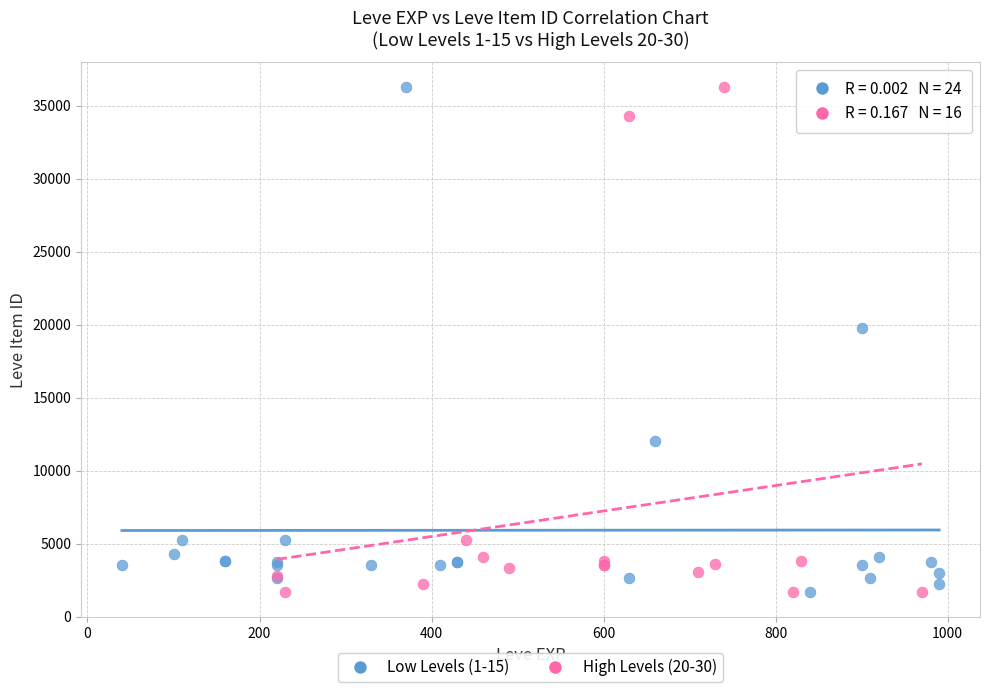

What are all the series names shown in the legend?

Low Levels (1-15), High Levels (20-30)